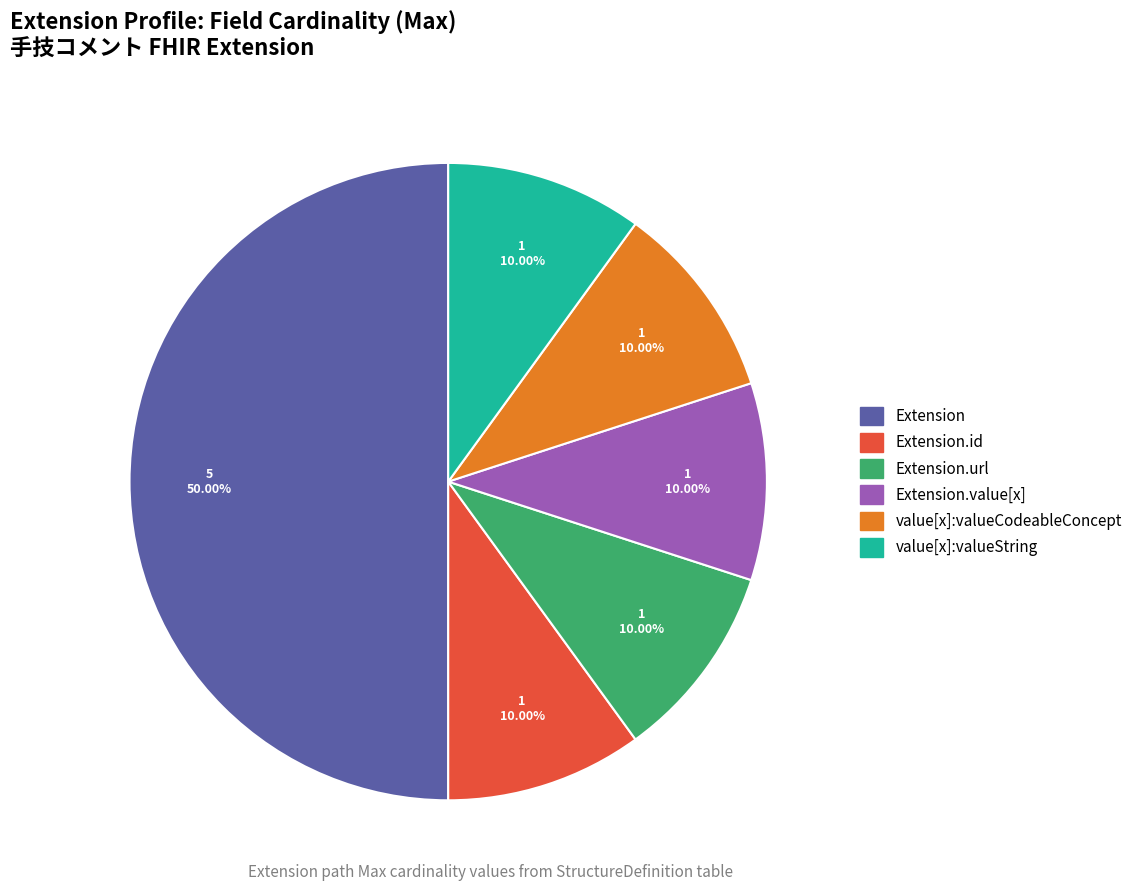

How many segments does this pie chart have?

6